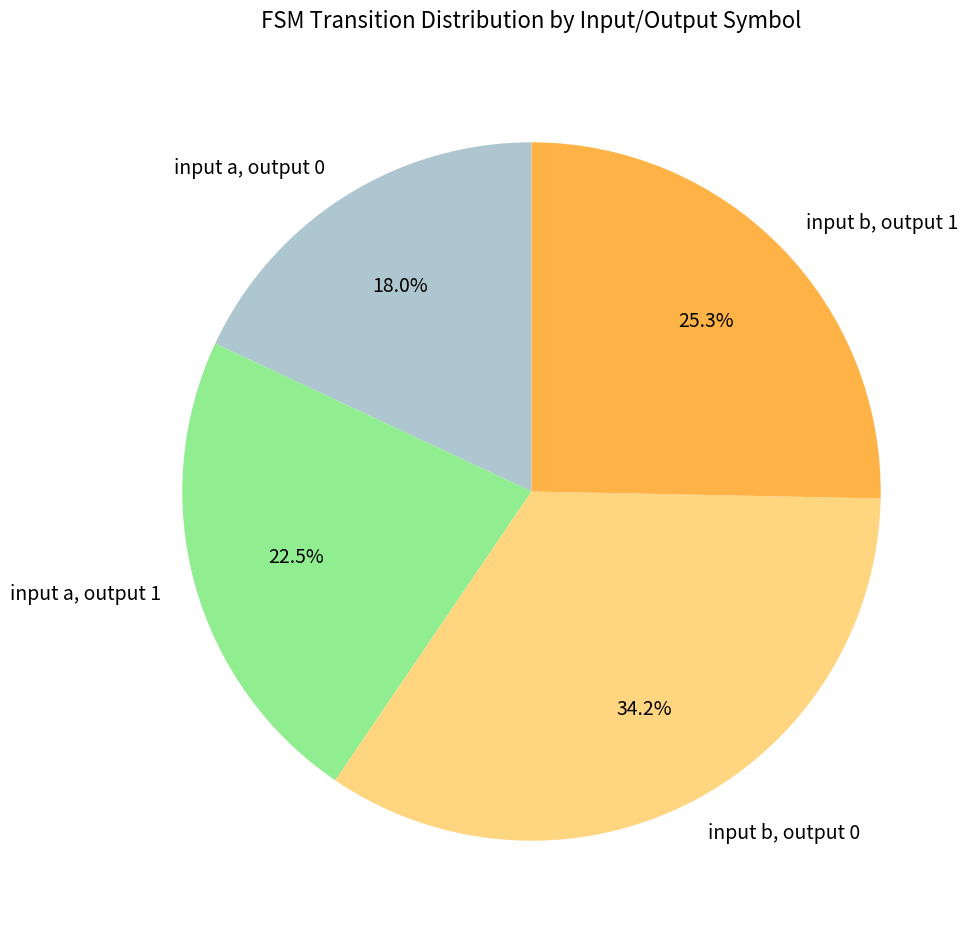

Is there any slice that represents more than half of the pie?

No